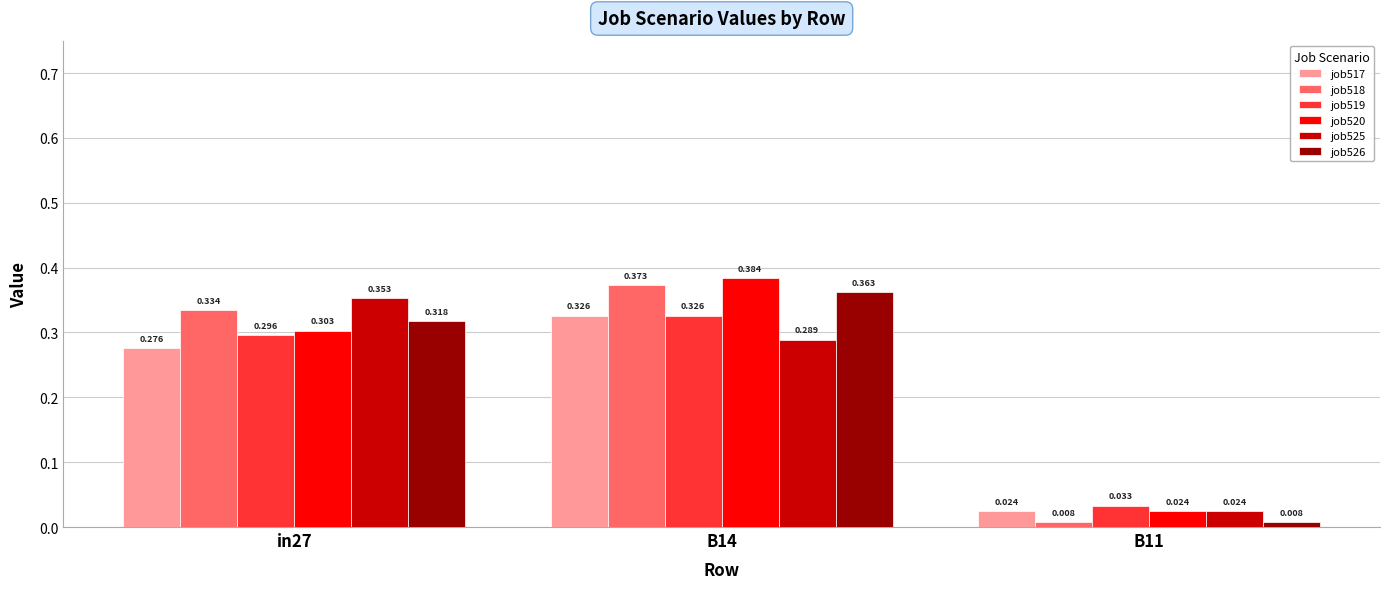

Is the value of job525 at B11 greater than the value of job517 at B14?

No